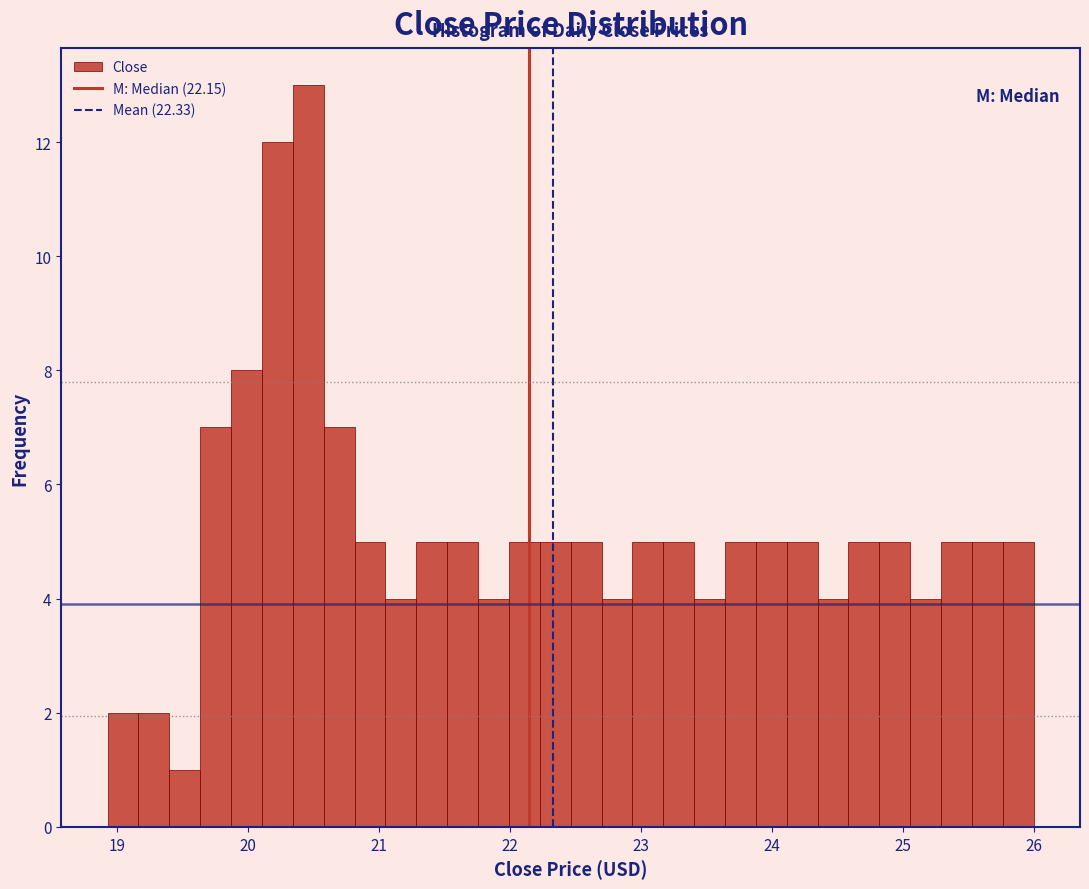

Read against the x-axis, roughly where is the centre of the tallest bar?

20.5